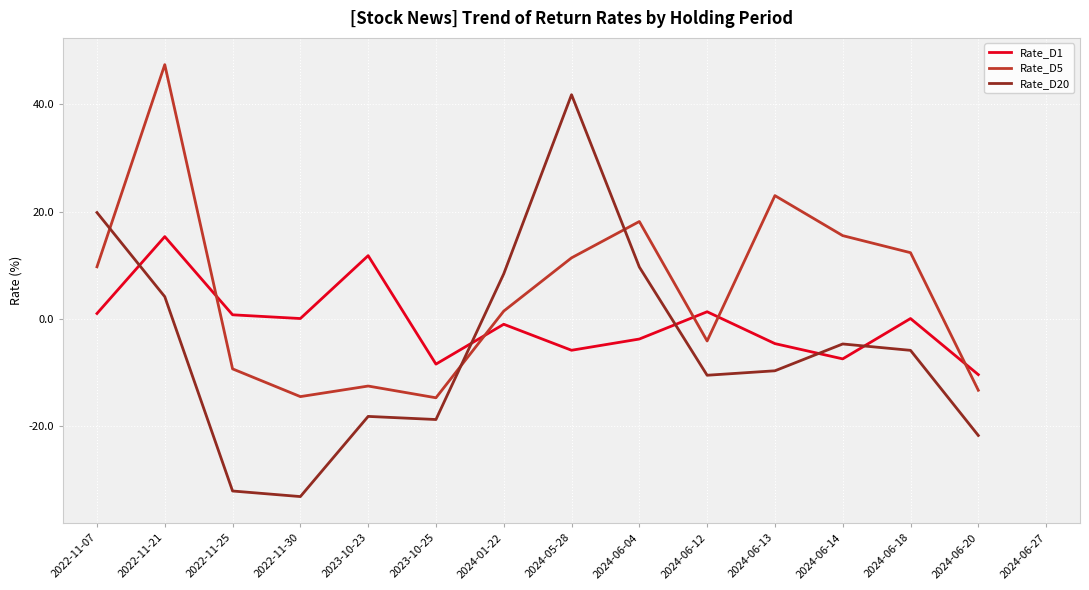

What is the difference between the Rate_D20 values at 2022-11-07 and 2024-06-18?

25.8